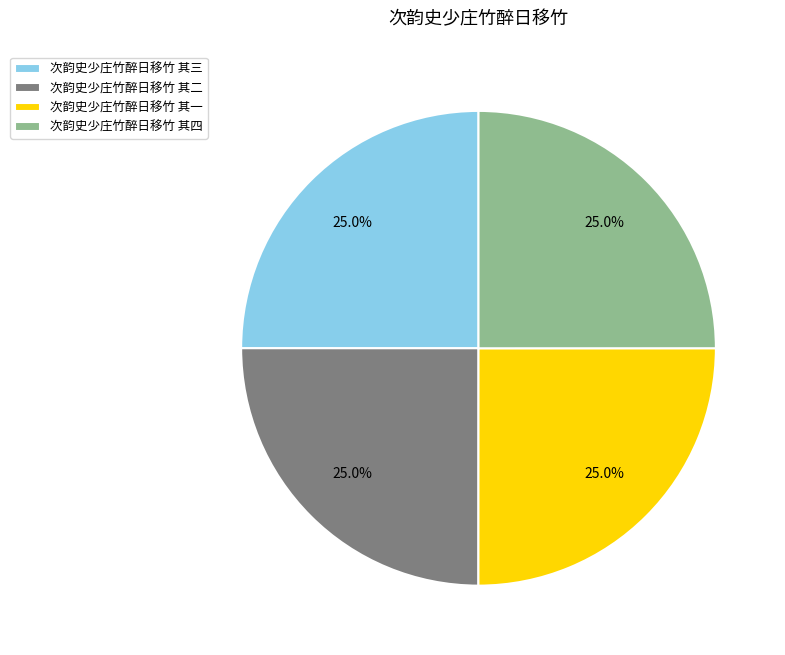

Is there any slice that represents more than half of the pie?

No